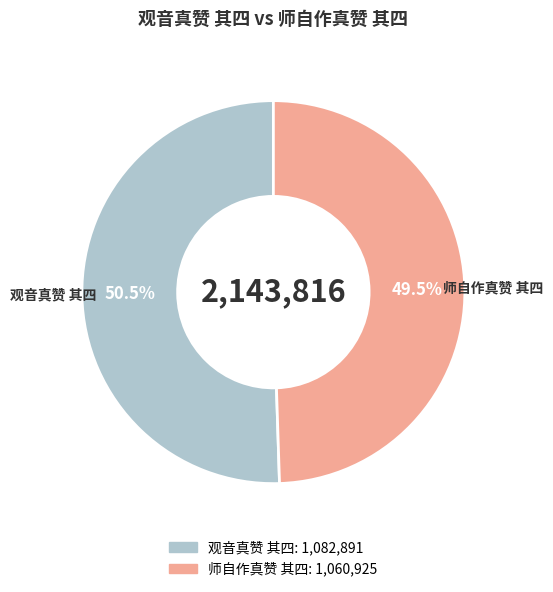

True or false: 师自作真赞 其四 accounts for 38% of the total.

False